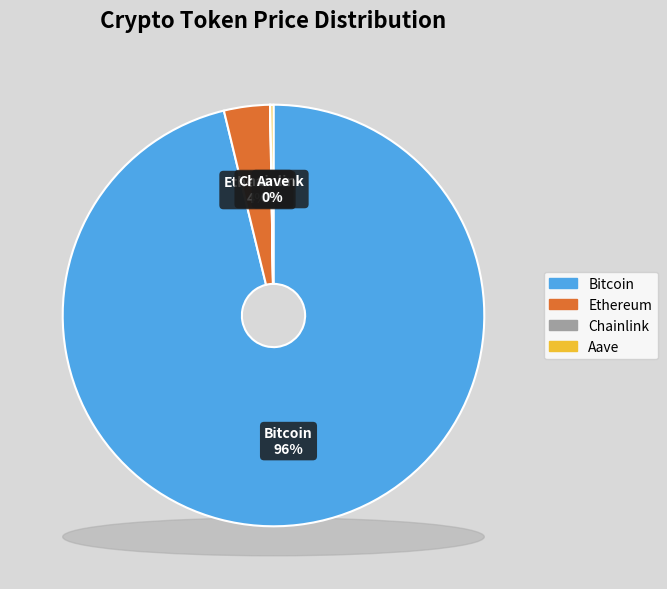

What is the largest slice in the pie chart?

Bitcoin